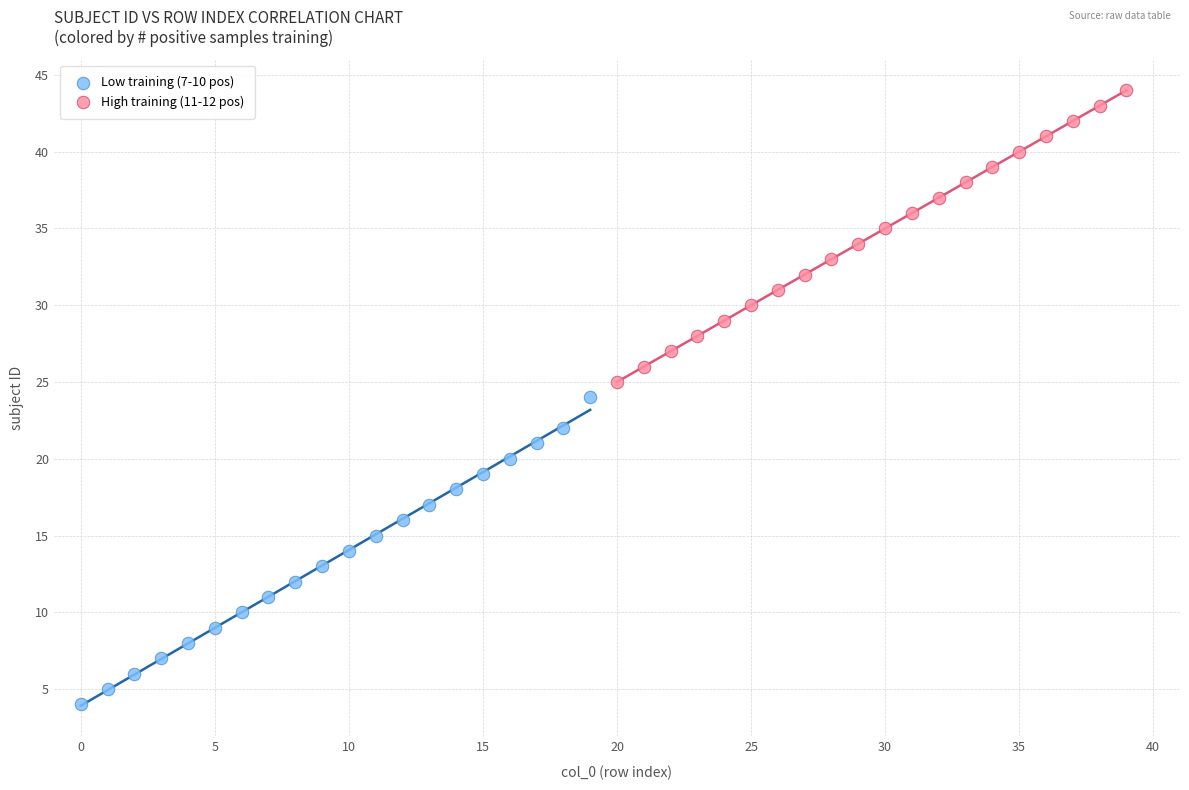

Which series reaches the minimum Y coordinate?

Low training (7-10 pos)